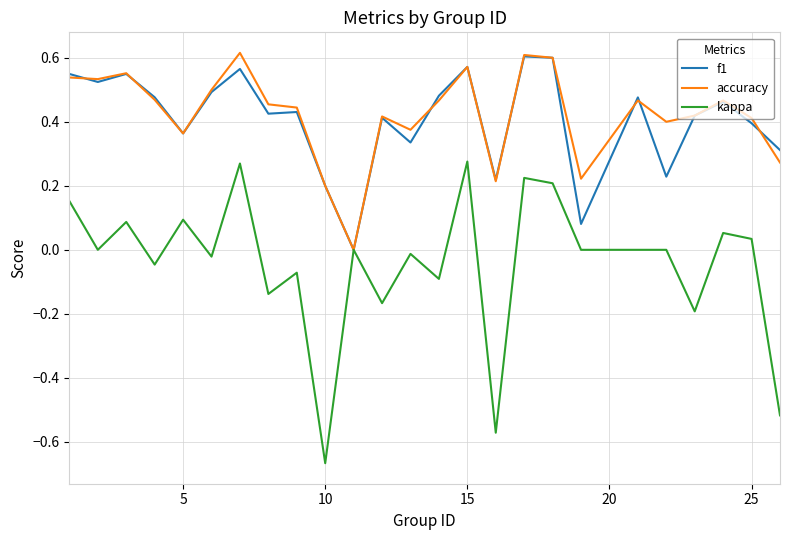

Which series has the largest range (max minus min)?

kappa